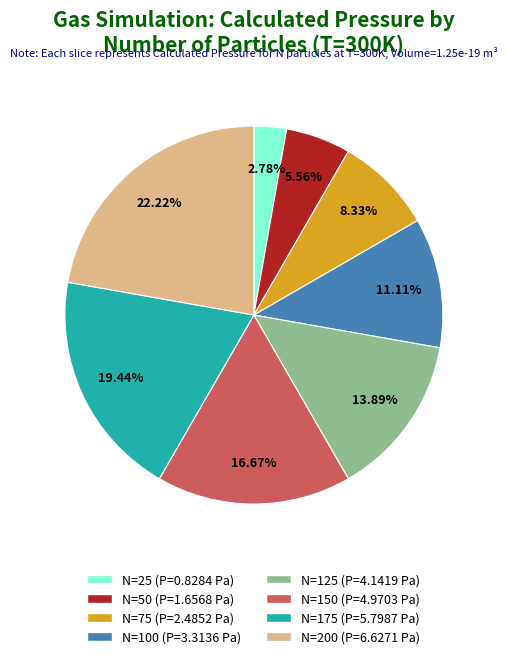

Is there a majority slice in this chart?

No